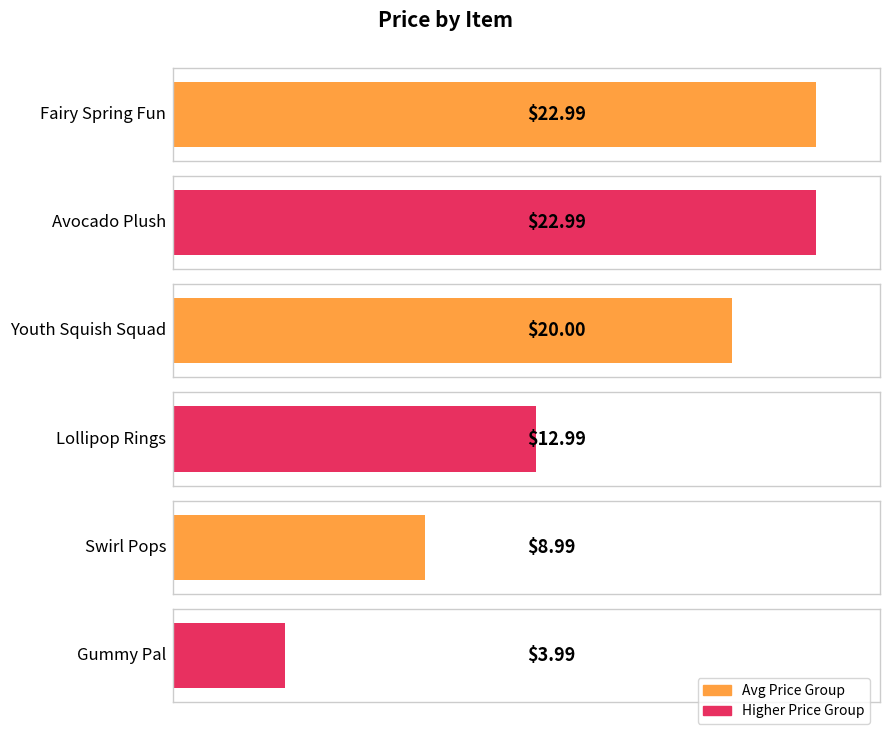

Which category has the highest value across all series?

Fairy Spring Fun